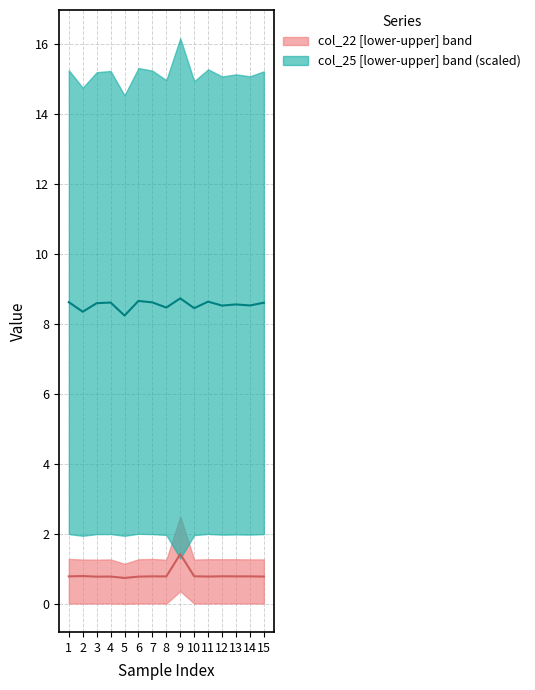

Is it true that col_25 median (scaled) equals 8.6 at 15?

True